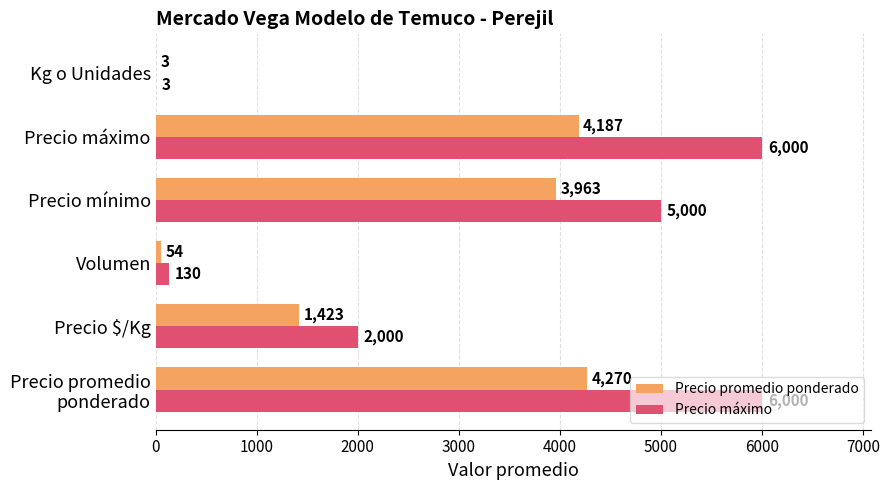

True or false: Precio promedio ponderado has a value of 4187 at Precio máximo.

True